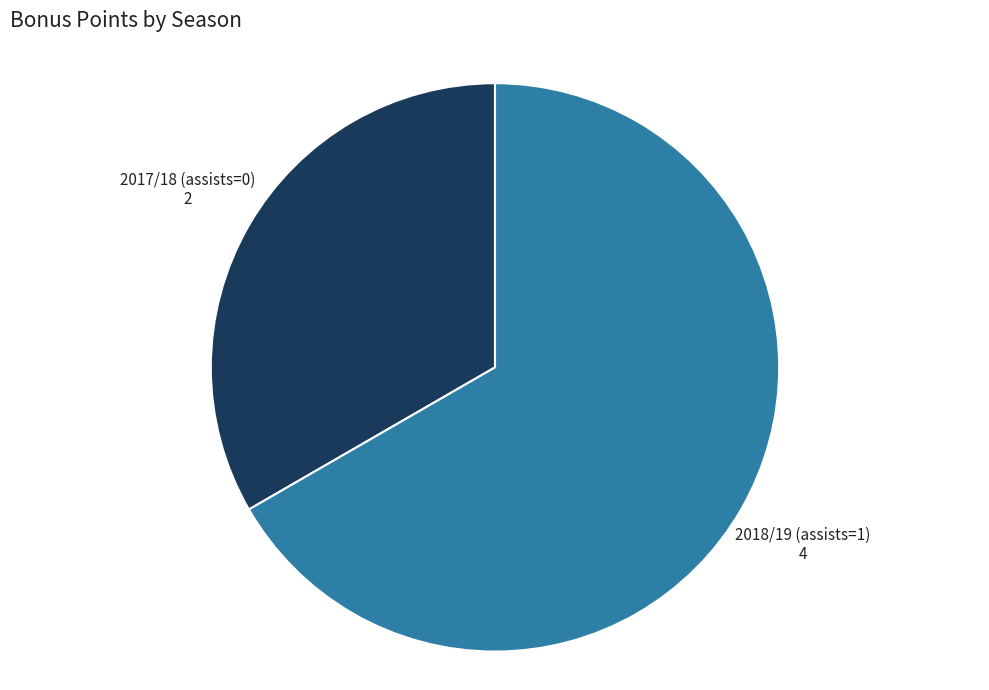

How many segments does this pie chart have?

2